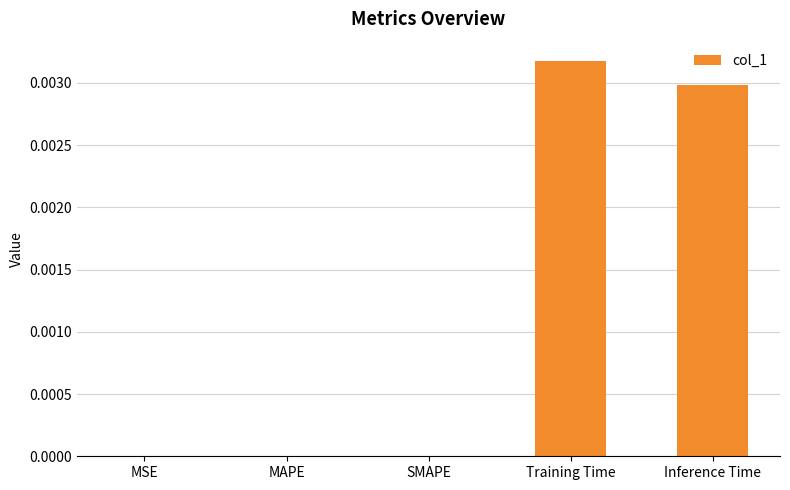

The value at MSE is 0.0. True or false?

True